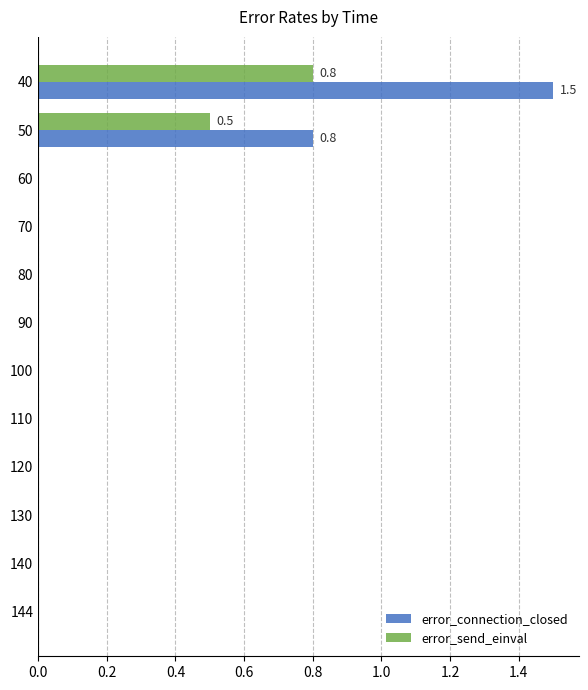

Which series has the largest range (max minus min)?

error_connection_closed